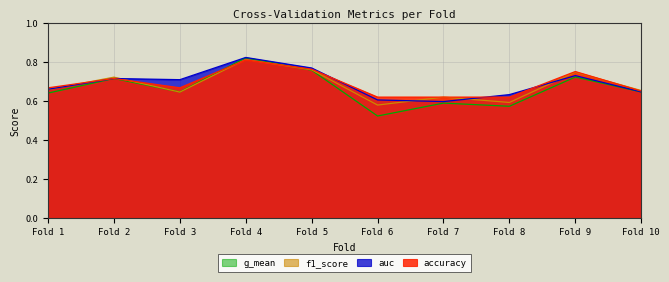

Rank the series by their maximum value, from lowest to highest.

accuracy, f1_score, g_mean, auc